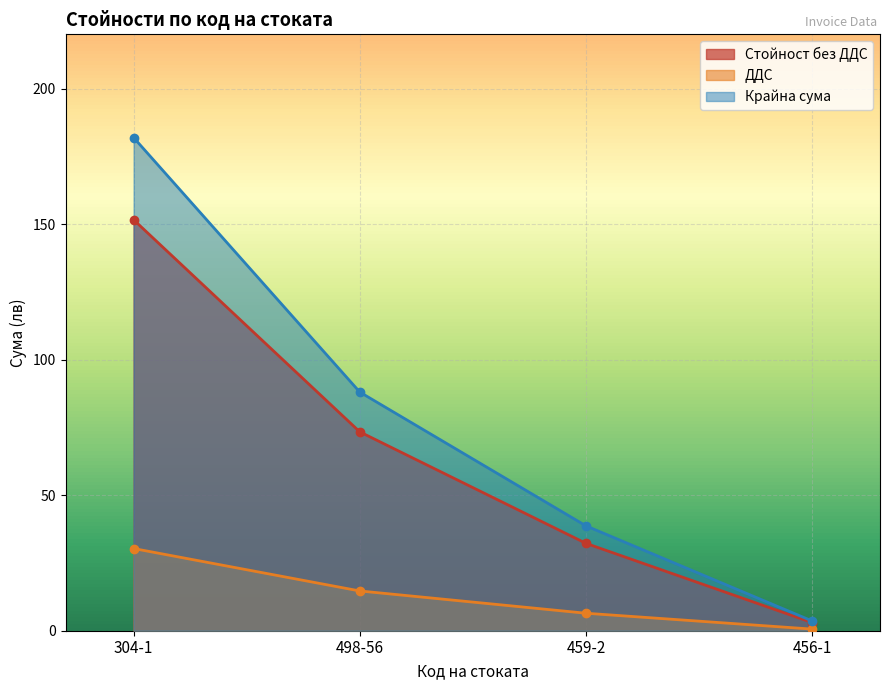

Reading left to right, list all the values displayed in this chart.

Стойност без ДДС: 304-1=151.6	498-56=73.4	459-2=32.2	456-1=3.0
ДДС: 304-1=30.3	498-56=14.7	459-2=6.5	456-1=0.6
Крайна сума: 304-1=181.9	498-56=88.0	459-2=38.7	456-1=3.6